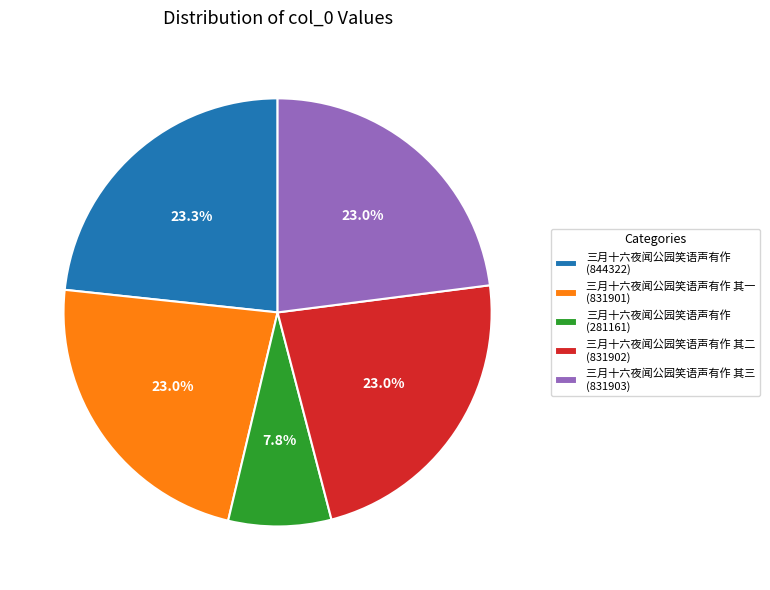

To the nearest percent, what is the average slice percentage?

20%